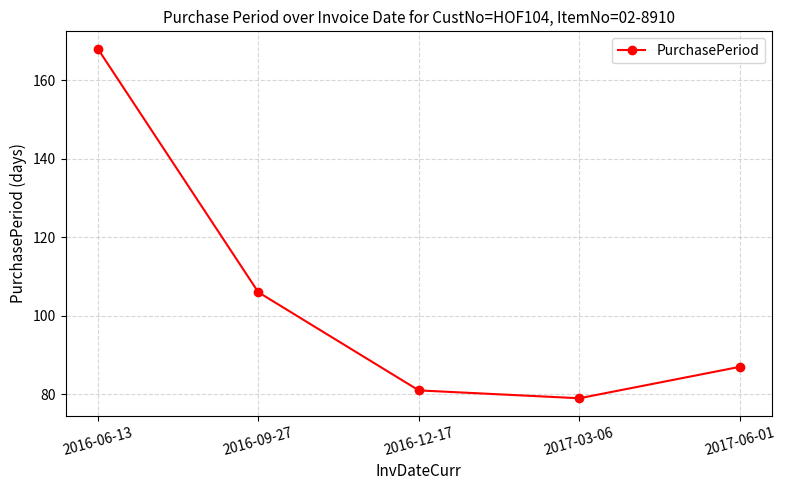

How many data points are less than 87?

2